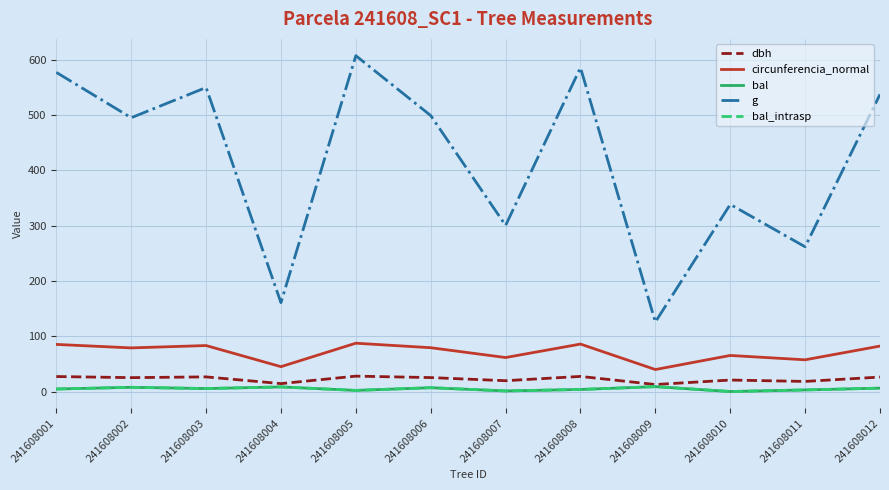

At which label does dbh reach its minimum?

241608009